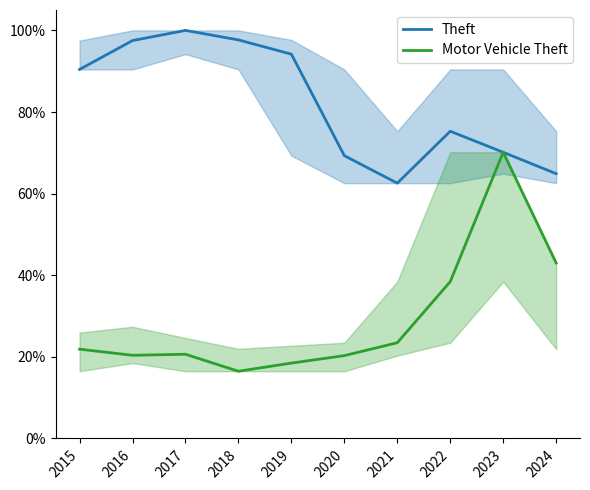

Where is Motor Vehicle Theft nearest to the value 0?

2018